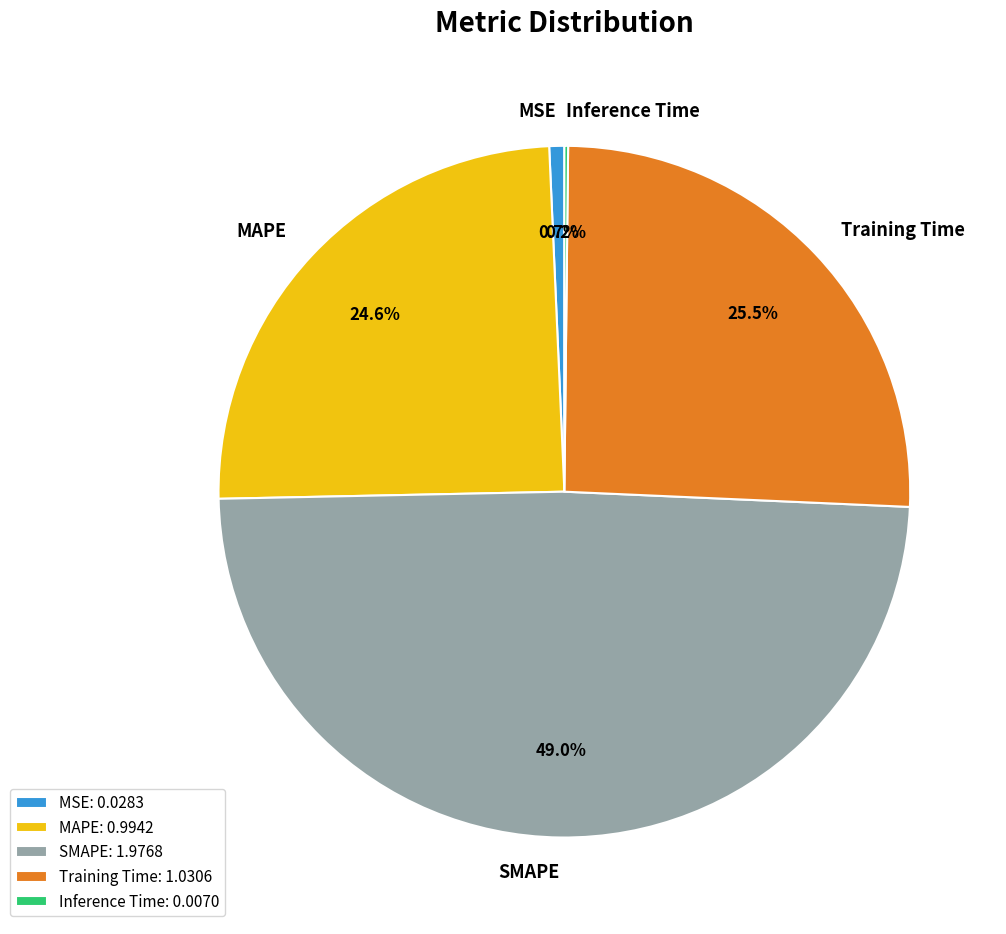

What is the ratio of the value at Training Time to the value at SMAPE?

0.5